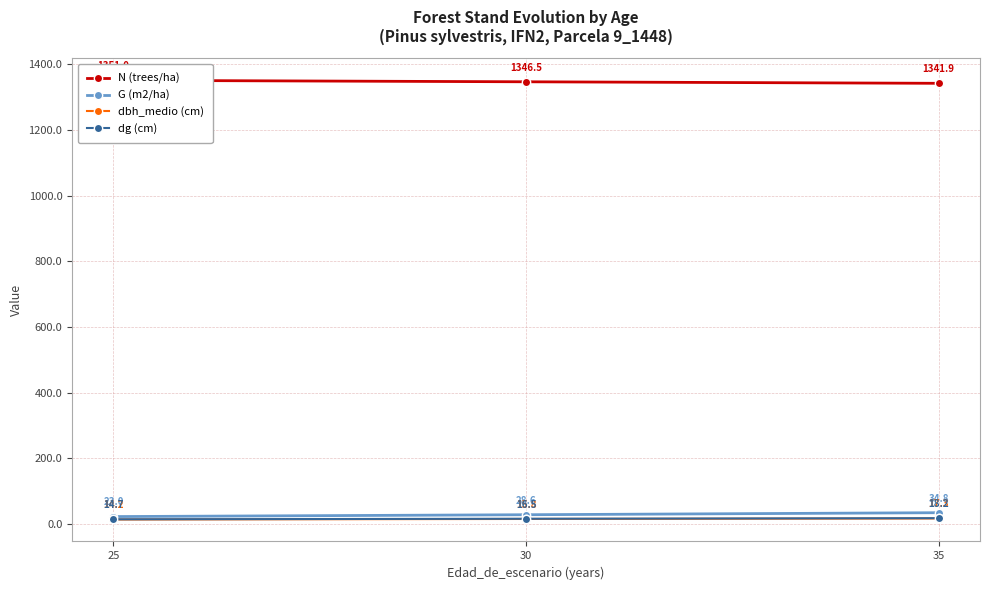

Which series changed the most between 25 and 35?

G (m2/ha)